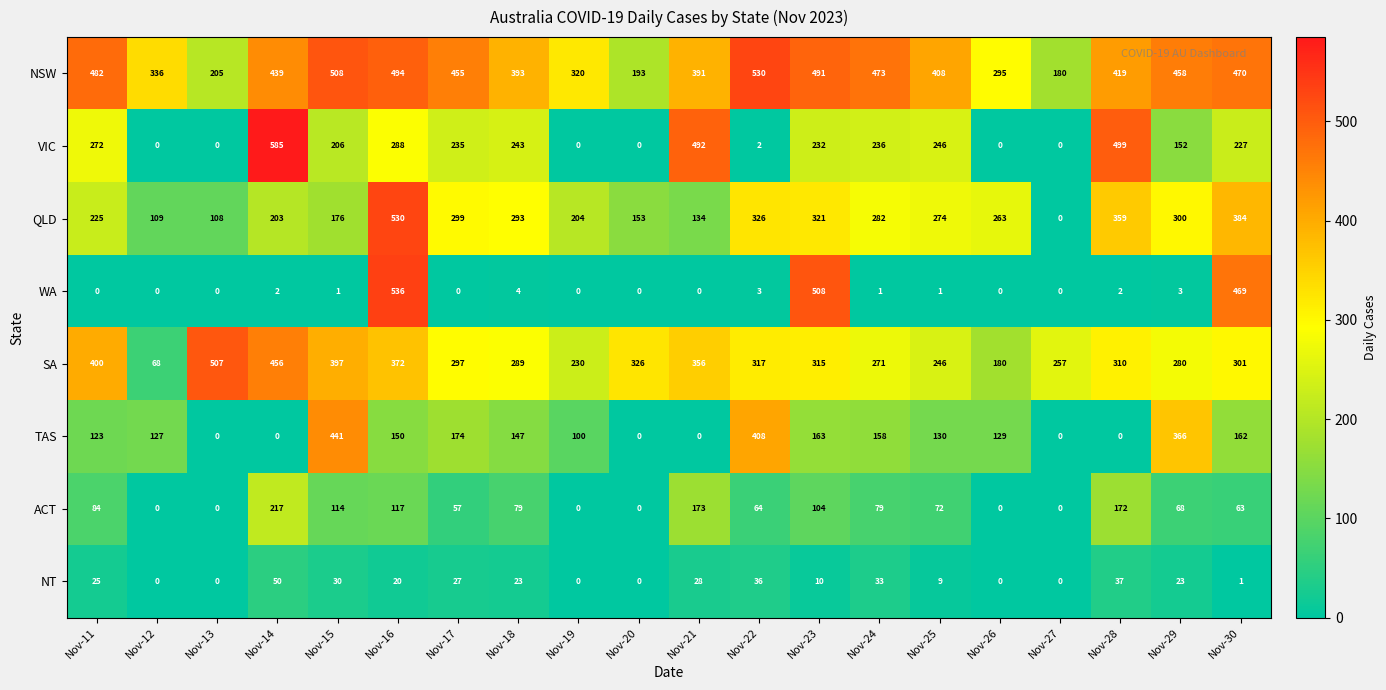

At which category is the sum across all series the highest?

Nov-16